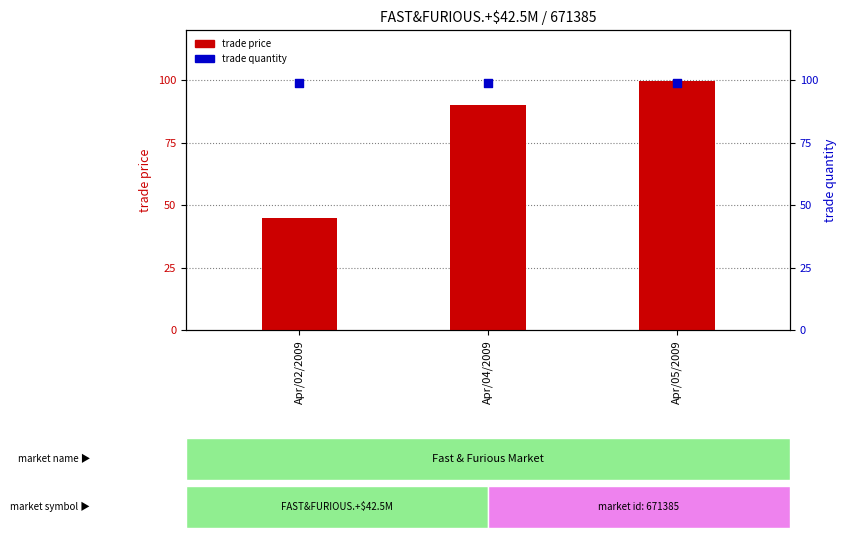

Which series has the widest spread of Y values?

trade price